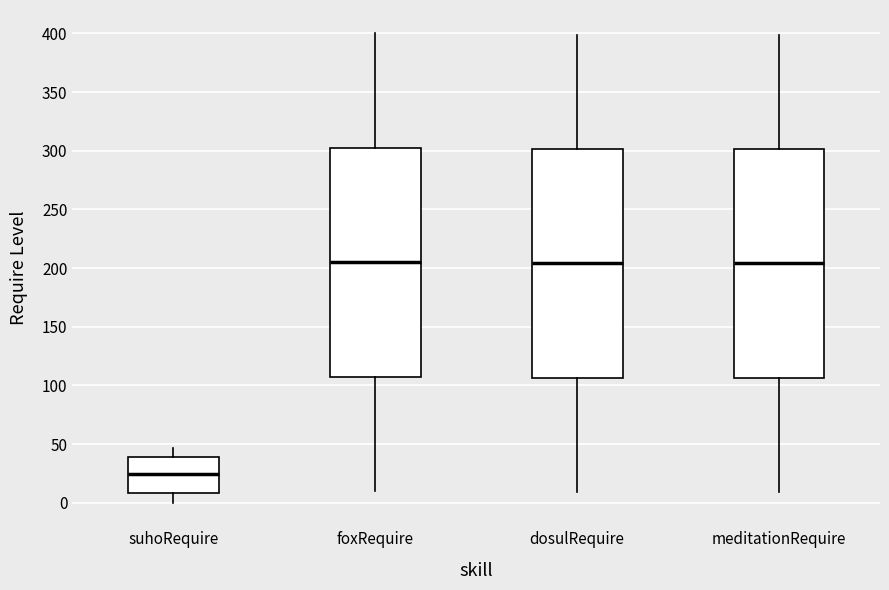

Where is the lower edge of the box for suhoRequire on the y-axis? The values are not printed on the chart, so give them approximately, as read against the axis.

10